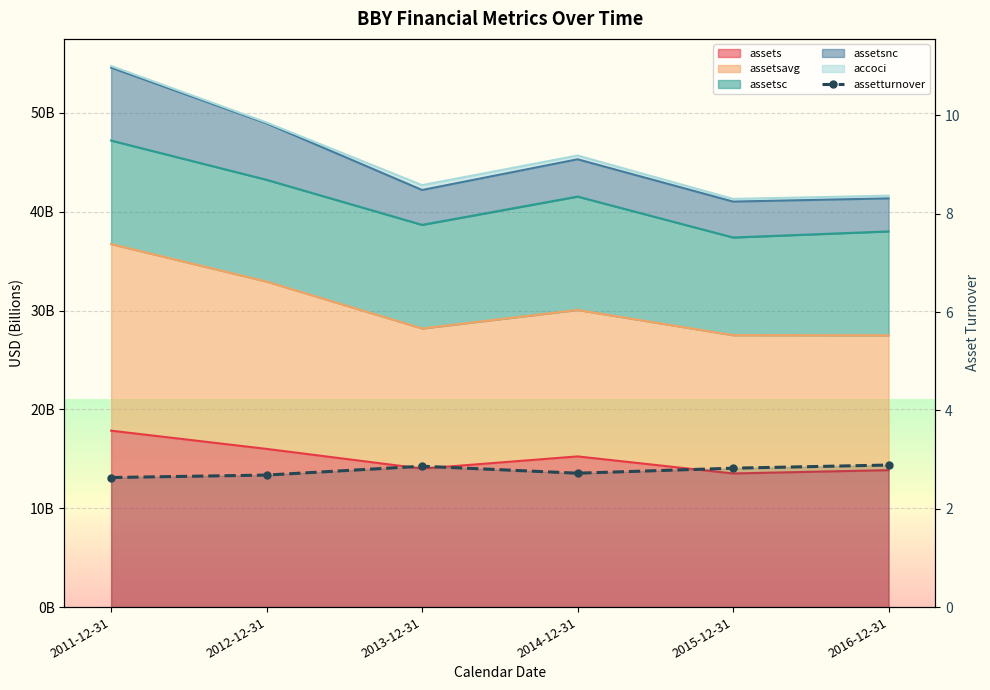

What is the ratio of the value at 2012-12-31 to the value at 2014-12-31?

1.0